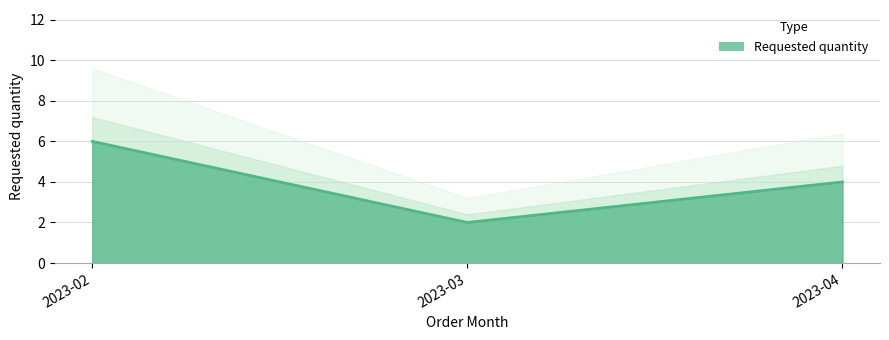

The value at 2023-02 is 6. True or false?

True